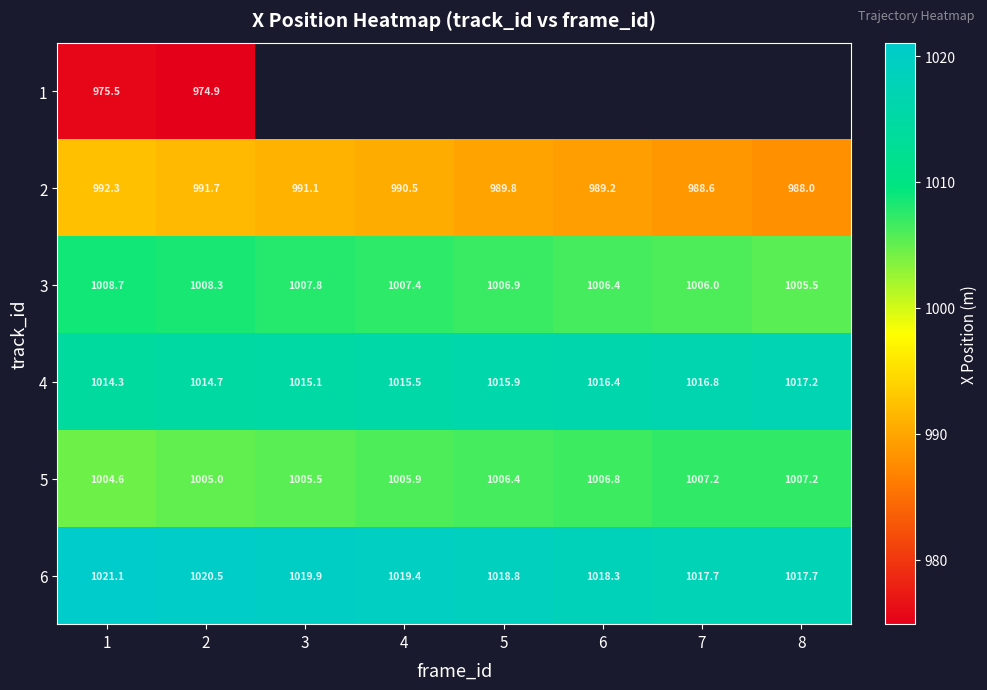

What is the sum of all 3 values?

8057.0